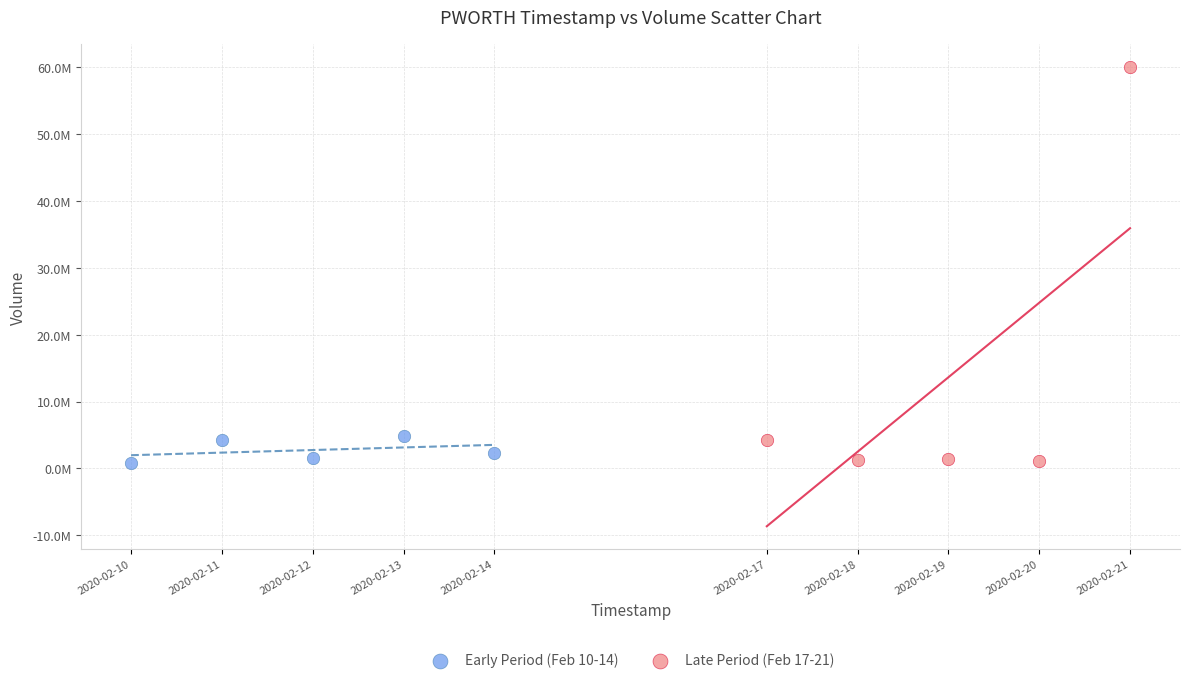

What are all the series names shown in the legend?

Early Period (Feb 10-14), Late Period (Feb 17-21)